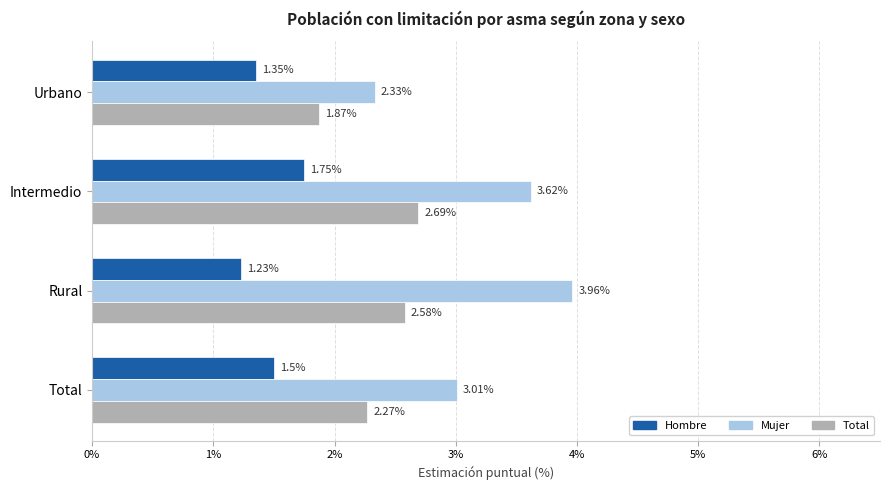

Which category has the lowest value in the Mujer series?

Urbano